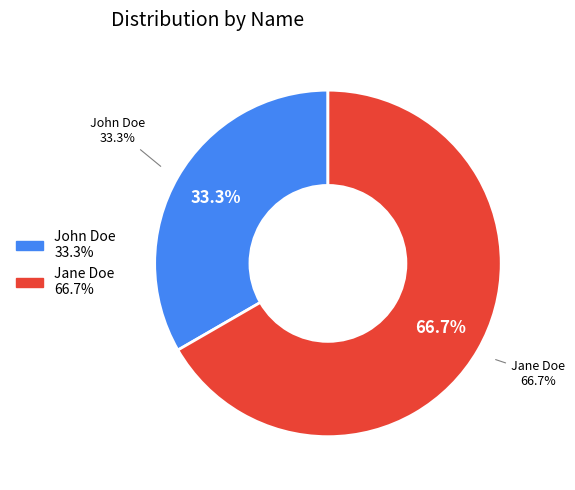

To the nearest percent, what percentage of the pie is Jane Doe?

67%